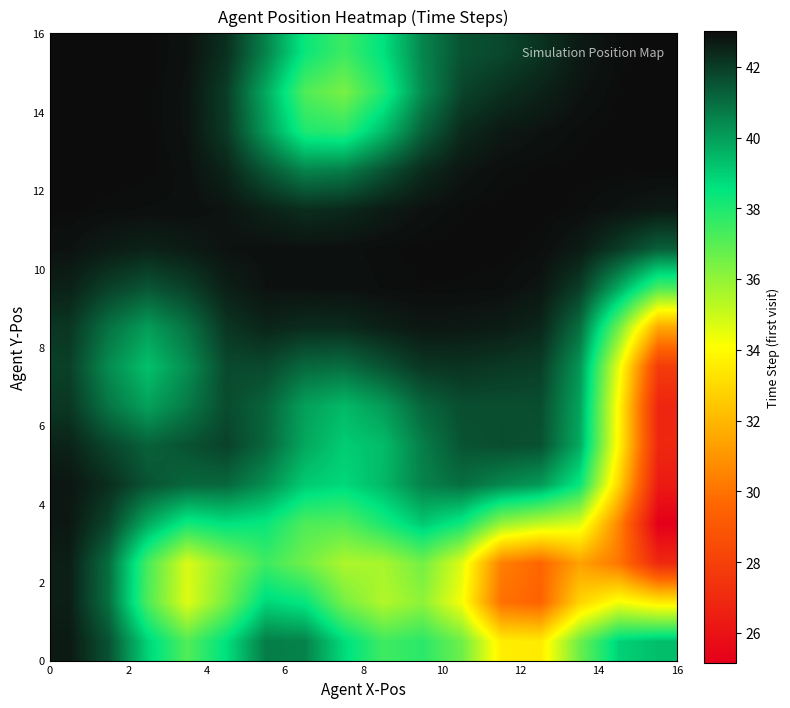

What is the maximum value shown in the chart?

43.0